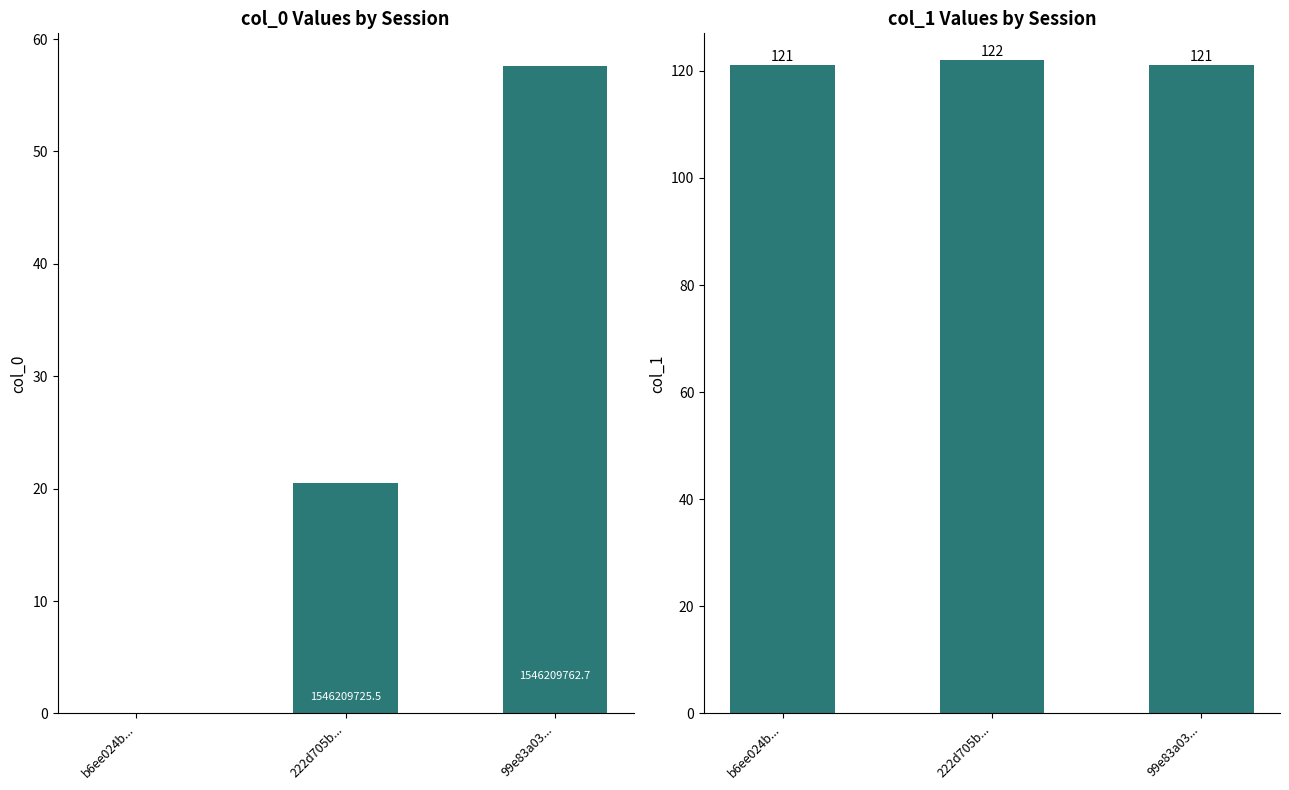

Reading left to right, transcribe all the data shown in this chart.

col_0: b6ee024b...=0.0	222d705b...=20.5	99e83a03...=57.6
col_1: b6ee024b...=121.0	222d705b...=122.0	99e83a03...=121.0